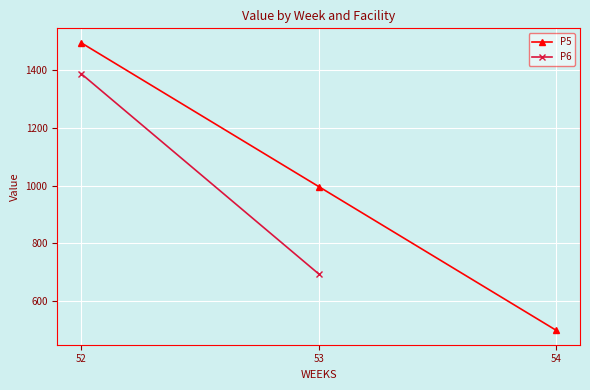

List the labels in order of P5 value, smallest first.

54, 53, 52